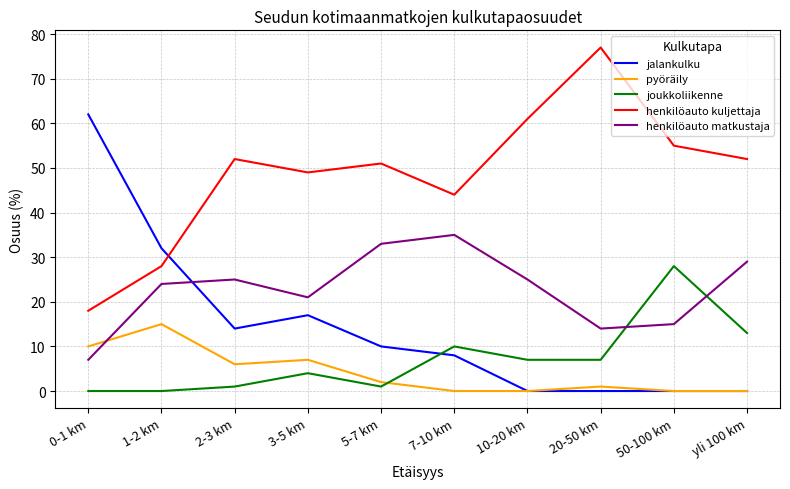

Reading left to right, extract all data points from this chart.

jalankulku: 62	32	14	17	10	8	0	0	0	0
pyöräily: 10	15	6	7	2	0	0	1	0	0
joukkoliikenne: 0	0	1	4	1	10	7	7	28	13
henkilöauto kuljettaja: 18	28	52	49	51	44	61	77	55	52
henkilöauto matkustaja: 7	24	25	21	33	35	25	14	15	29